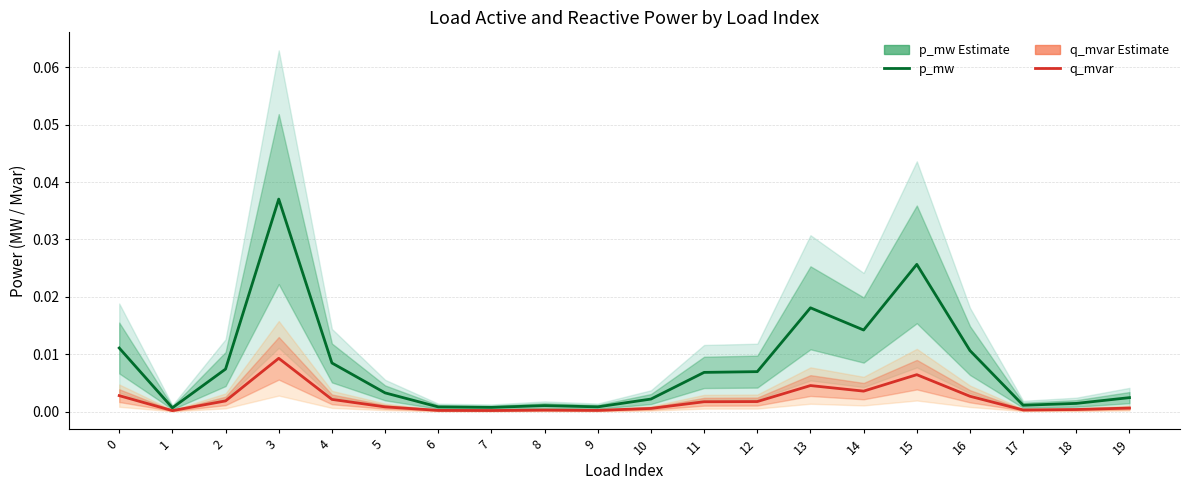

Is the value of p_mw (Estimate) at 10 greater than the value of q_mvar (Estimate) at 17?

Yes